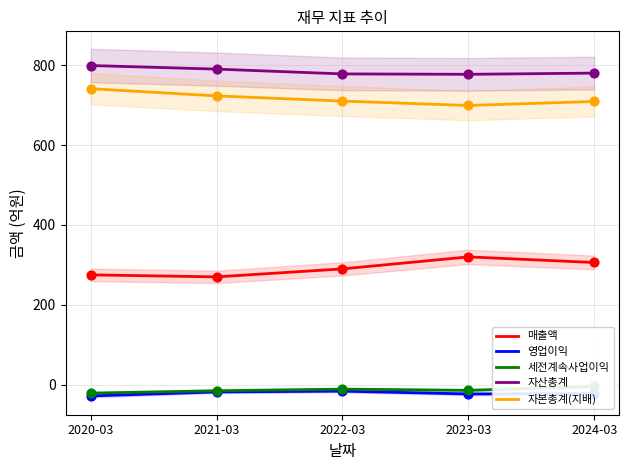

At which category is the sum across all series the highest?

2024-03